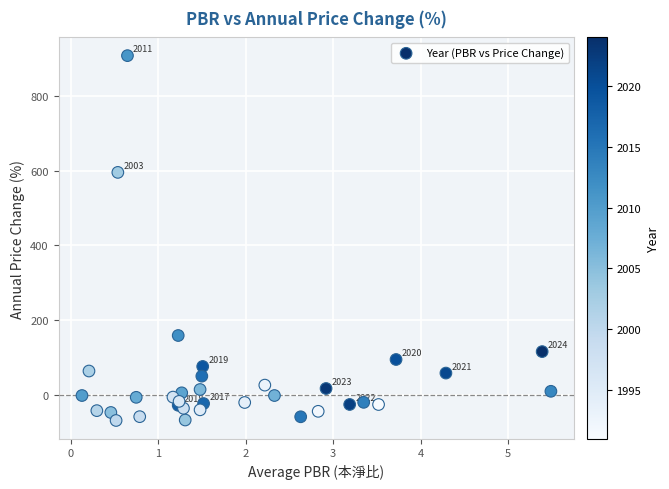

What Y value in the scatter plot is closest to 419?

595.0